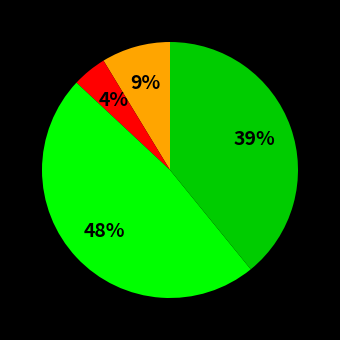

To the nearest percent, what is the average slice percentage?

25%